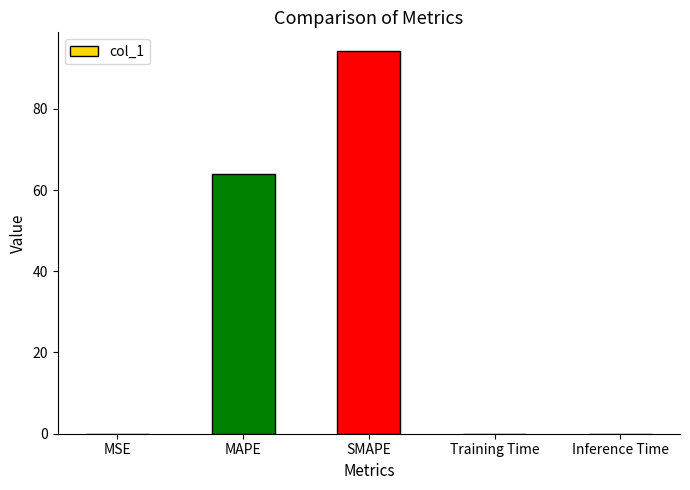

The value at SMAPE is 157.0. True or false?

False